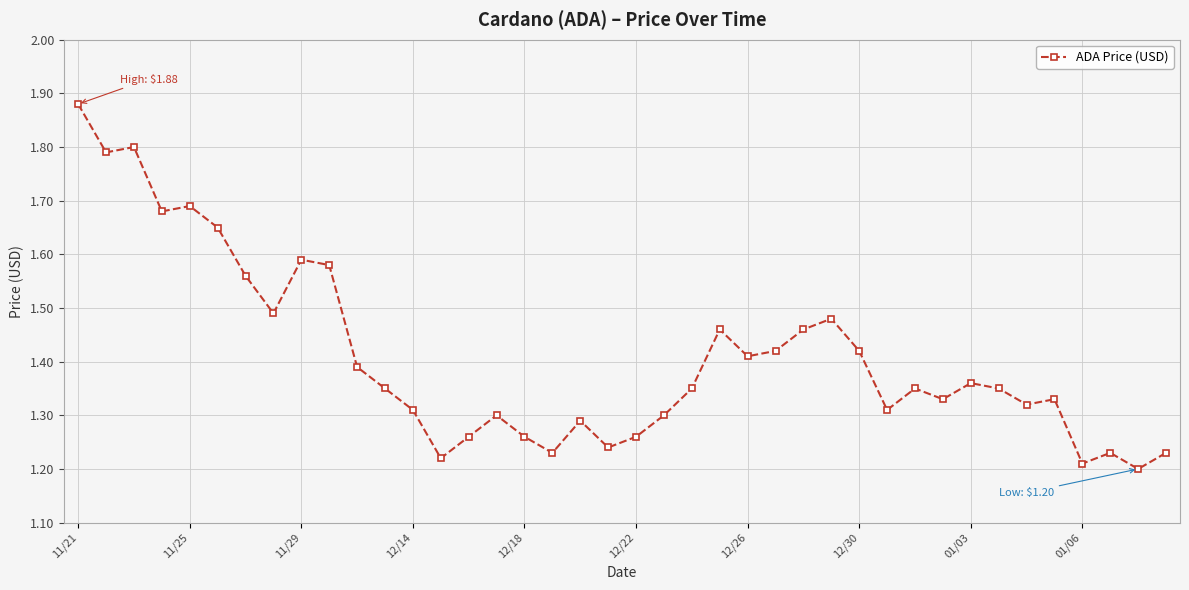

What is the difference between the maximum and minimum values?

0.7